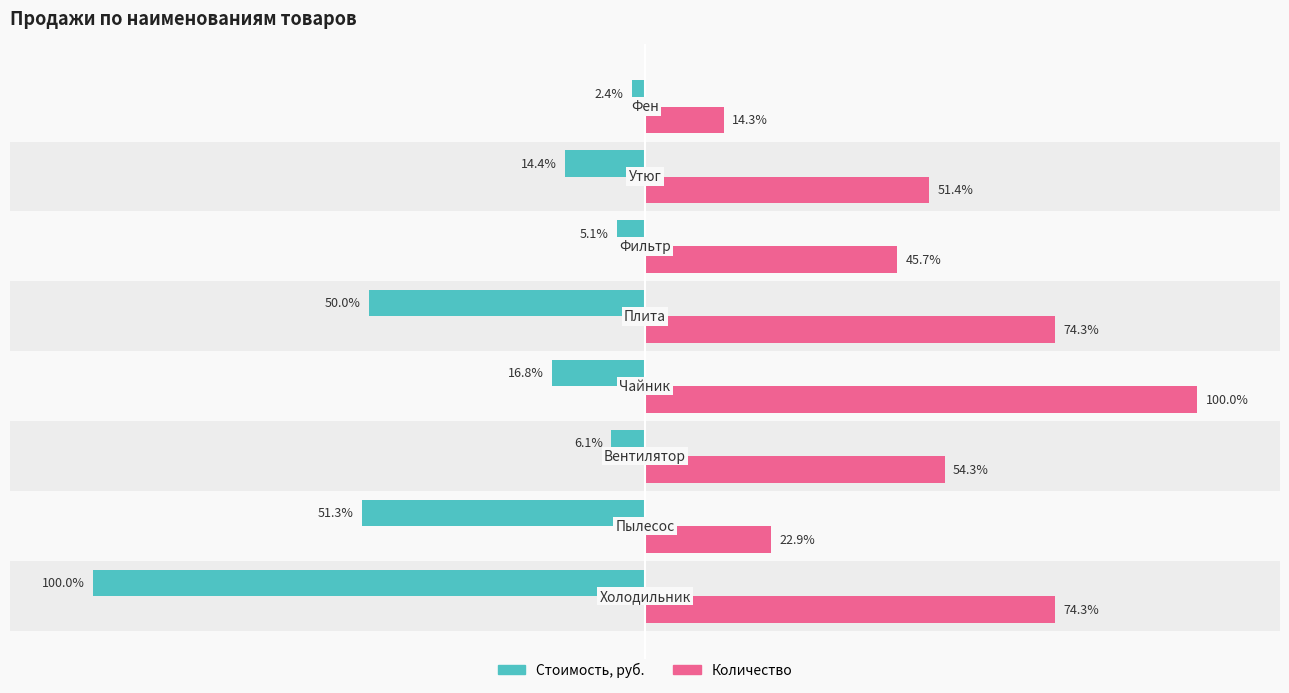

List the series in order of their peak value, lowest first.

Стоимость, руб., Количество